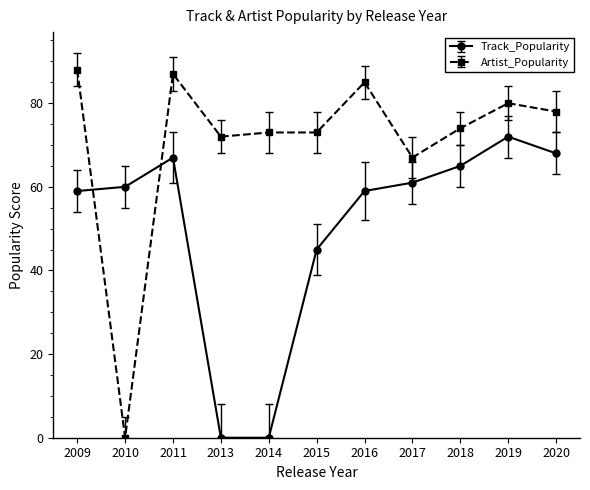

Which series has the widest spread of values?

Artist_Popularity